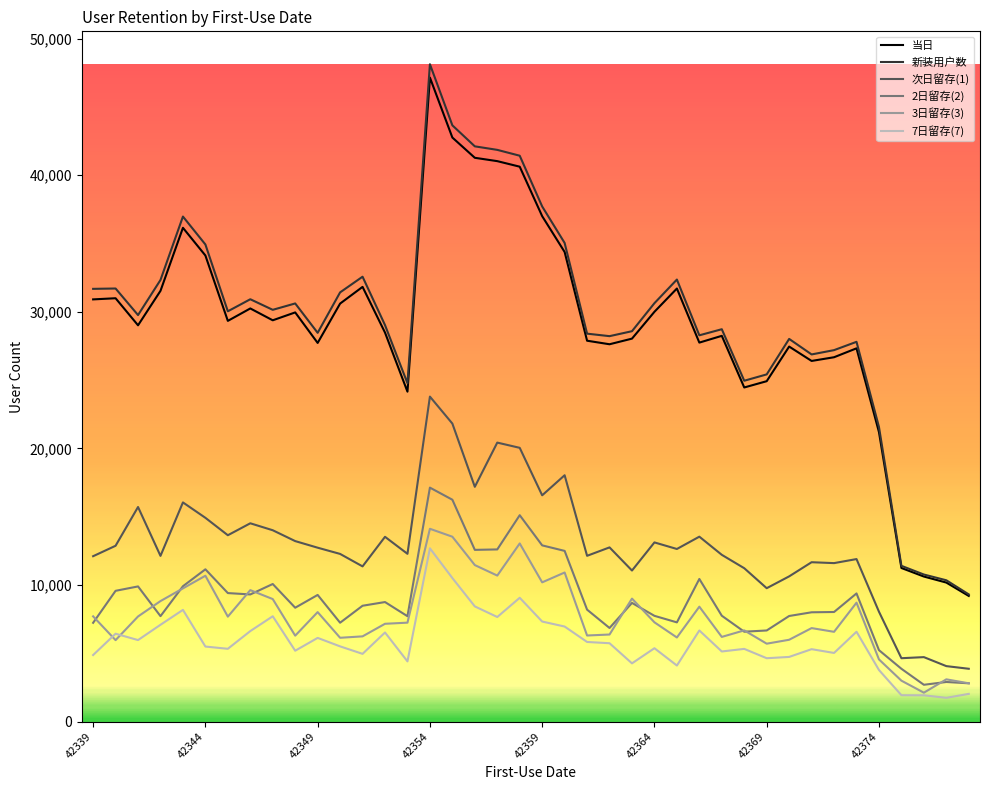

True or false: 次日留存(1) and 新装用户数 intersect in this chart.

False